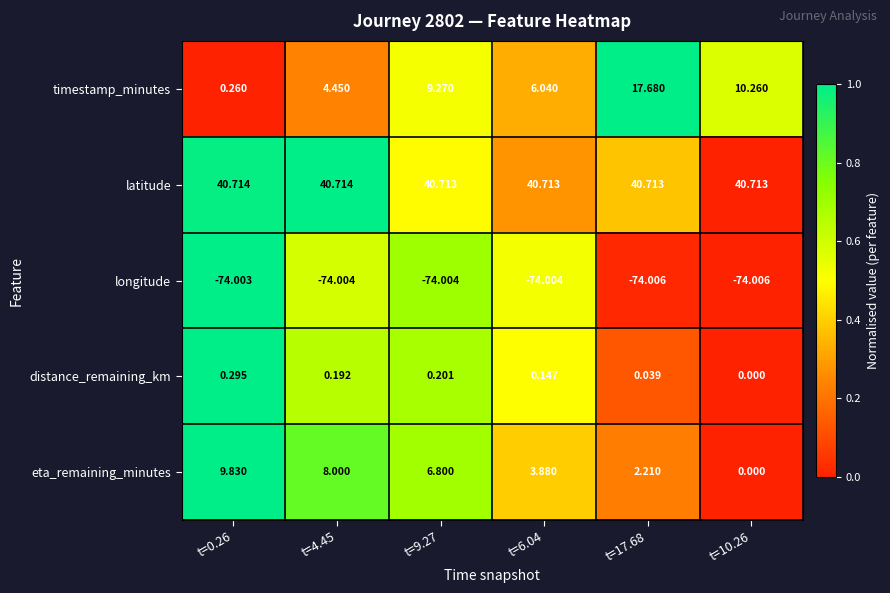

Is the value of latitude at t=4.45 greater than the value of eta_remaining_minutes at t=6.04?

Yes